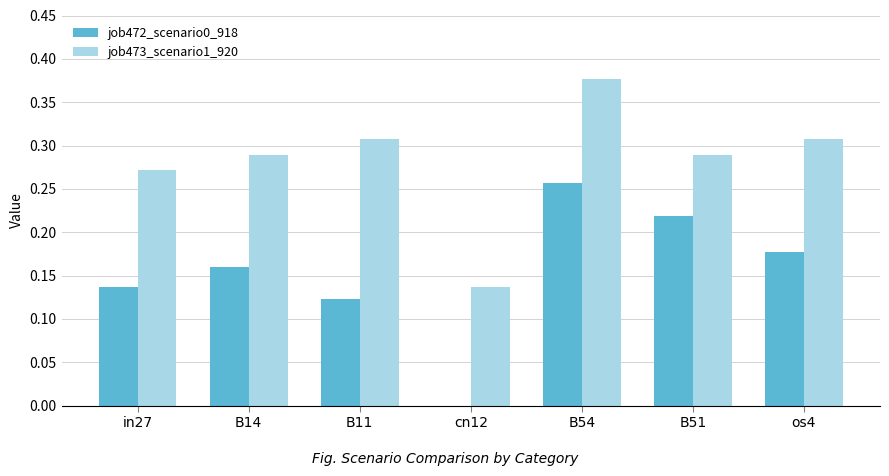

True or false: job472_scenario0_918 has a value of 0.2 at B11.

False